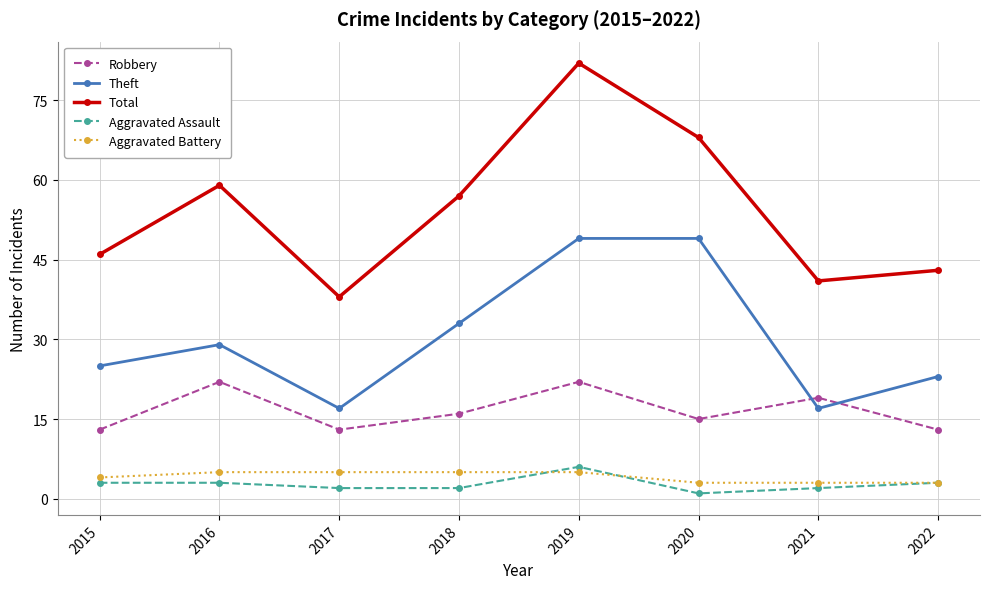

Does the chart display data point markers on the line(s)?

Yes